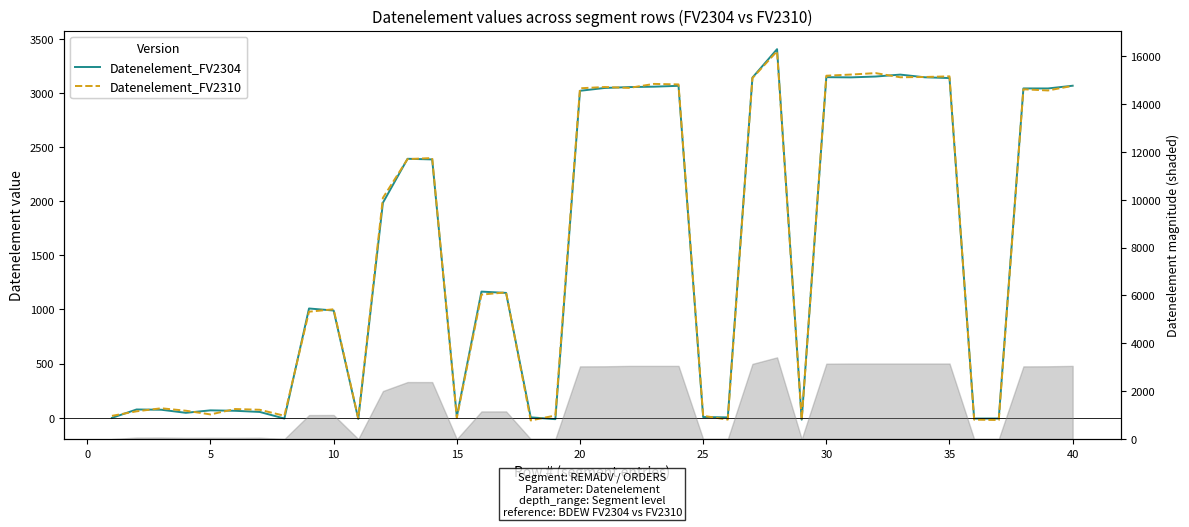

What is the difference between the second highest and minimum values in the Datenelement_FV2310 series?

3209.2